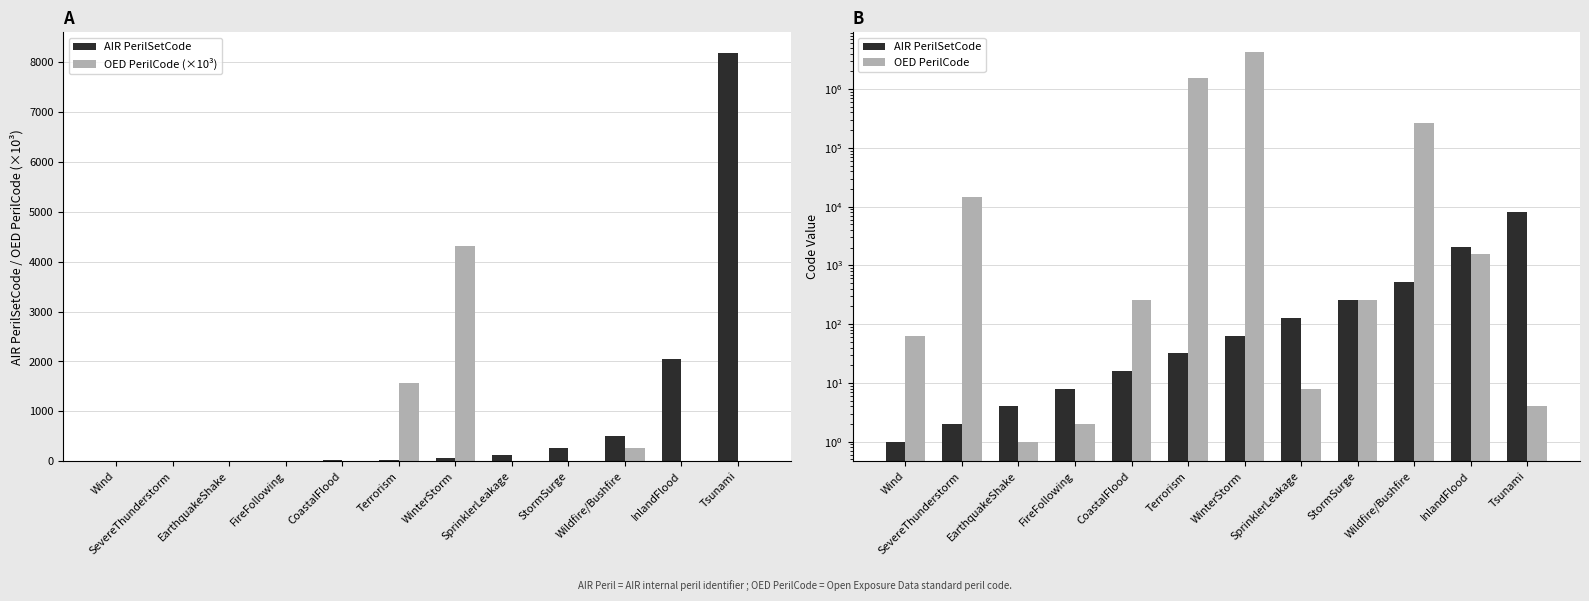

What is the label of the 6th bar from the right?

WinterStorm